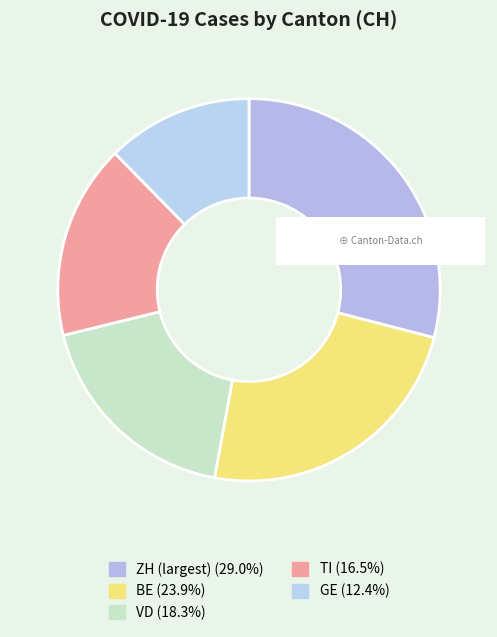

How many segments does this pie chart have?

5